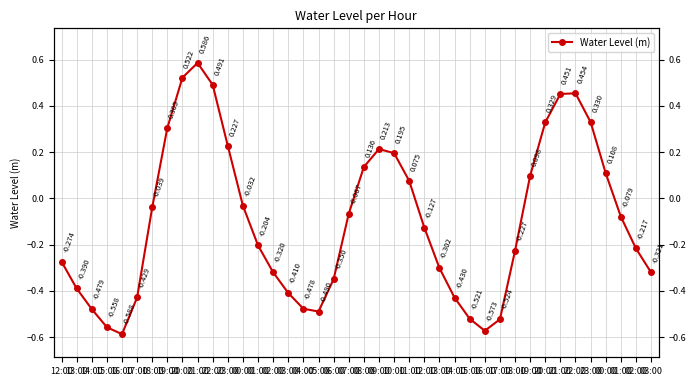

Is this an area chart (filled region under the line)?

No